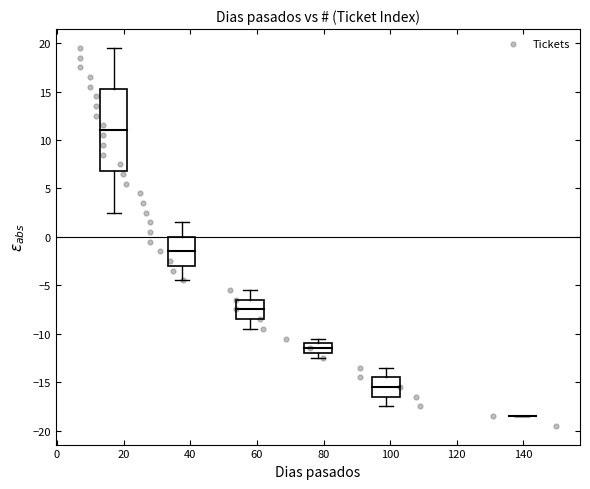

What is the range of Y values (max minus min)?

39.0